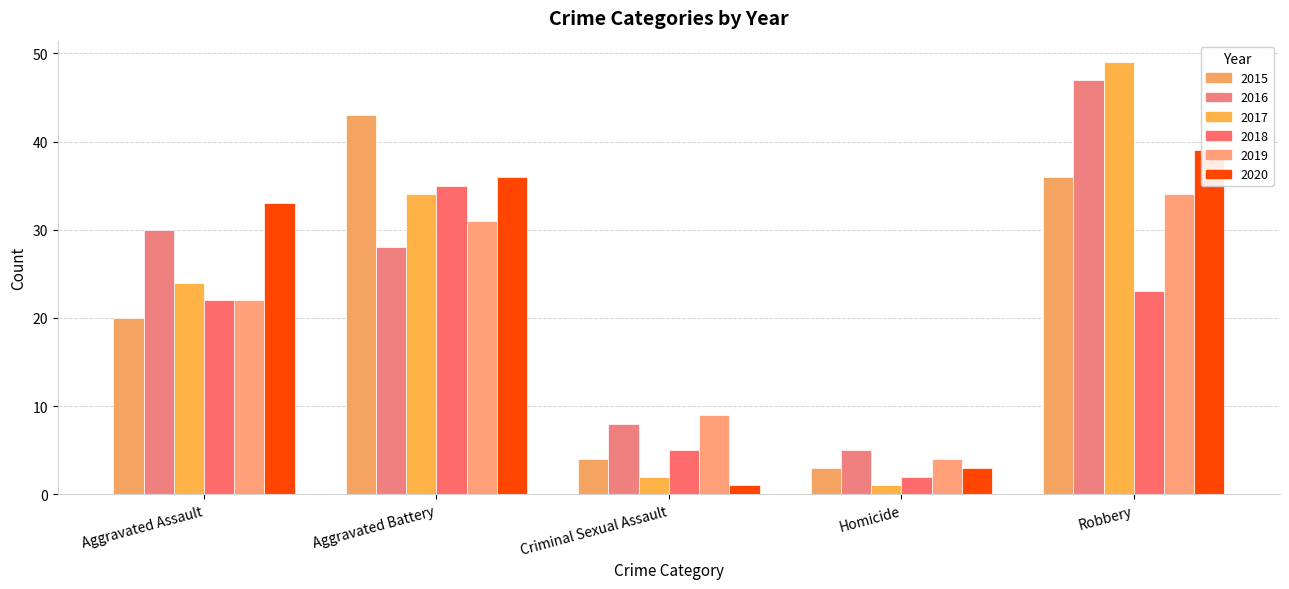

At which category does the chart reach its minimum across all series?

Homicide